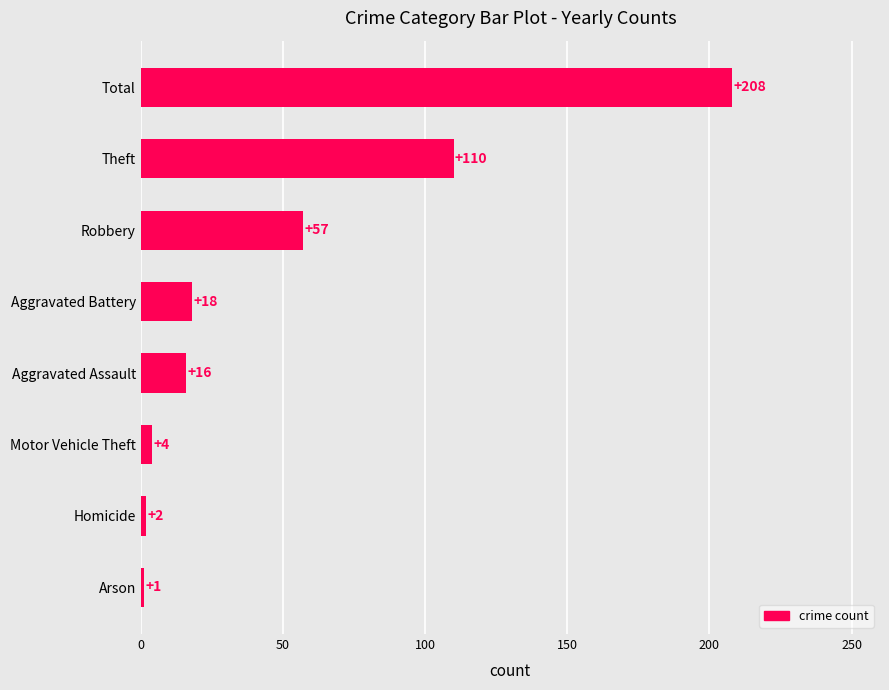

Reading top to bottom, transcribe all the data shown in this chart.

208	110	57	18	16	4	2	1